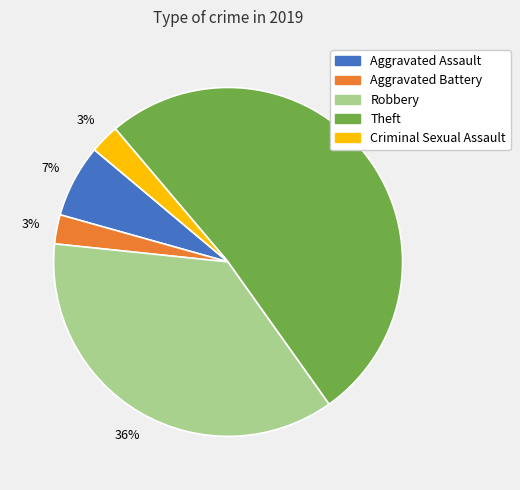

How many slices are in this pie chart?

5